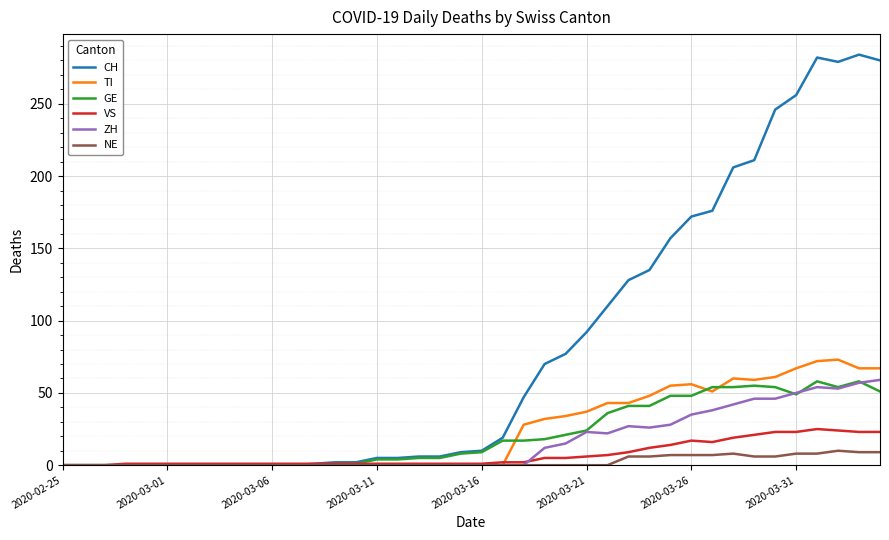

What is the highest value of the CH series?

284